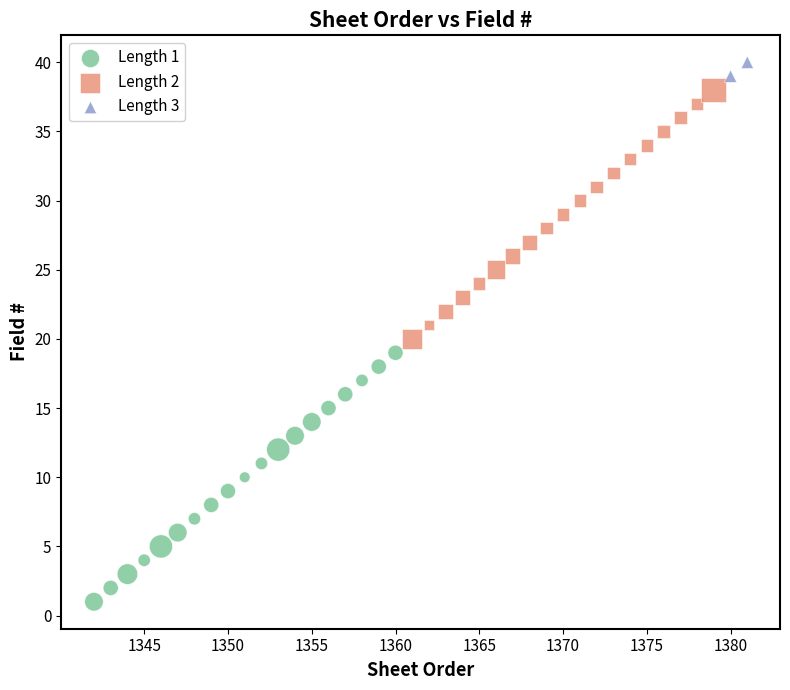

What are all the series names shown in the legend?

Length 1, Length 2, Length 3